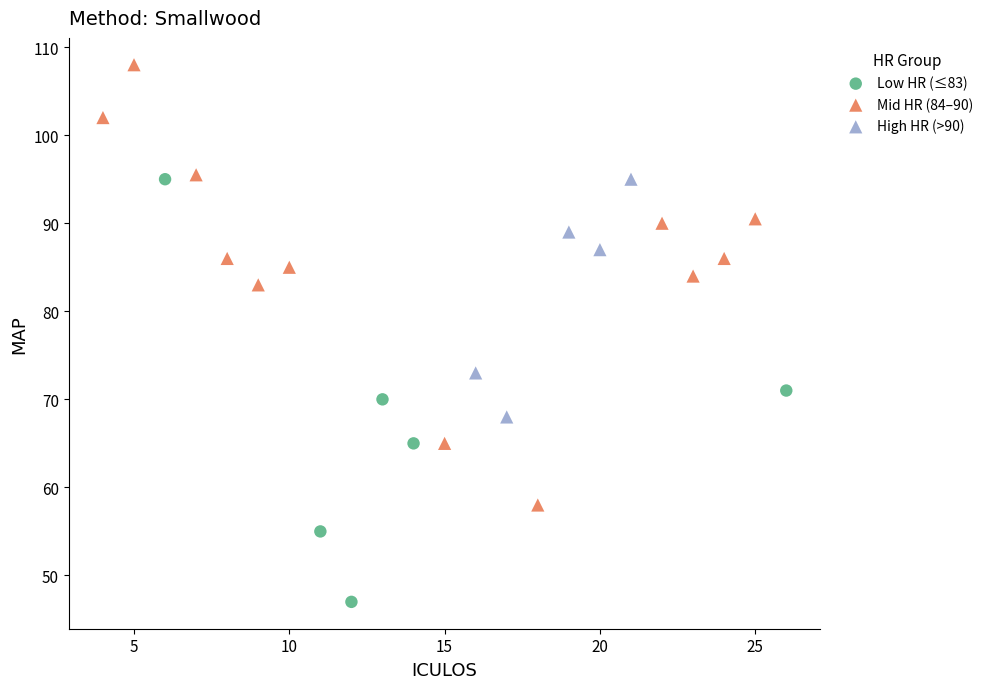

Which series contains the highest Y value?

Mid HR (84–90)